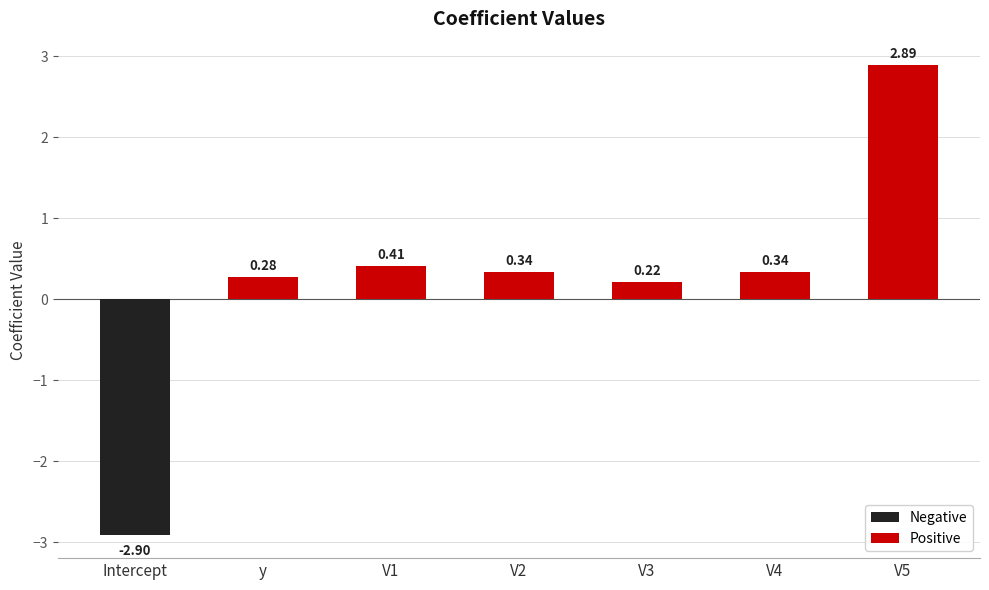

Which label corresponds to the largest value in the chart?

V5